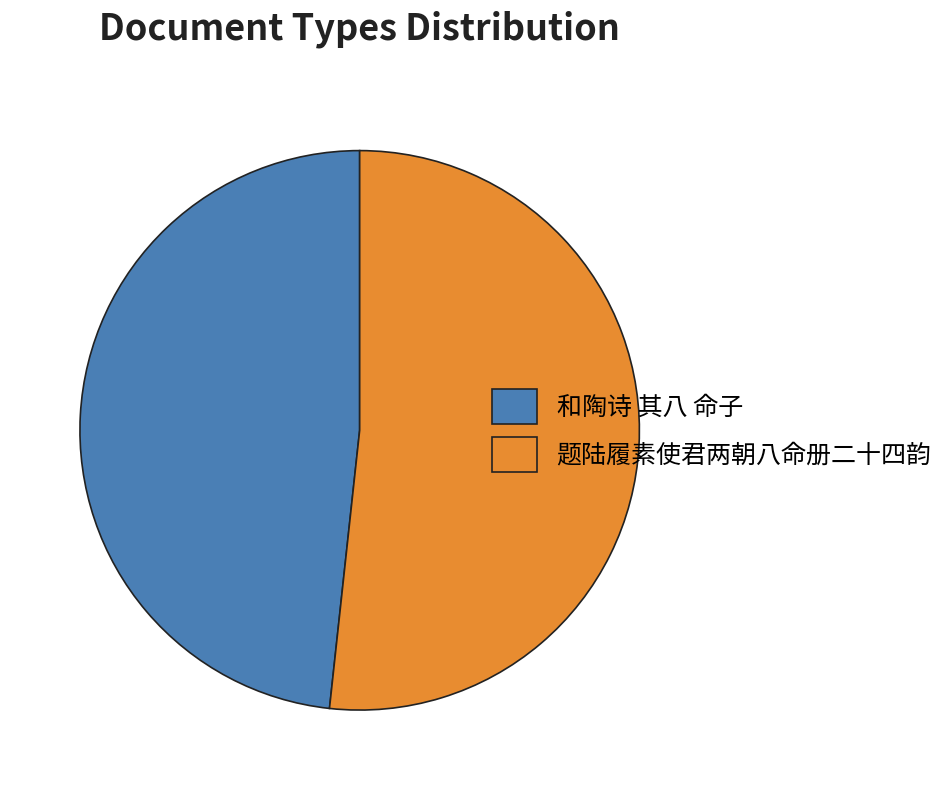

Is it true that 和陶诗 其八 命子 is 34% of the pie?

False